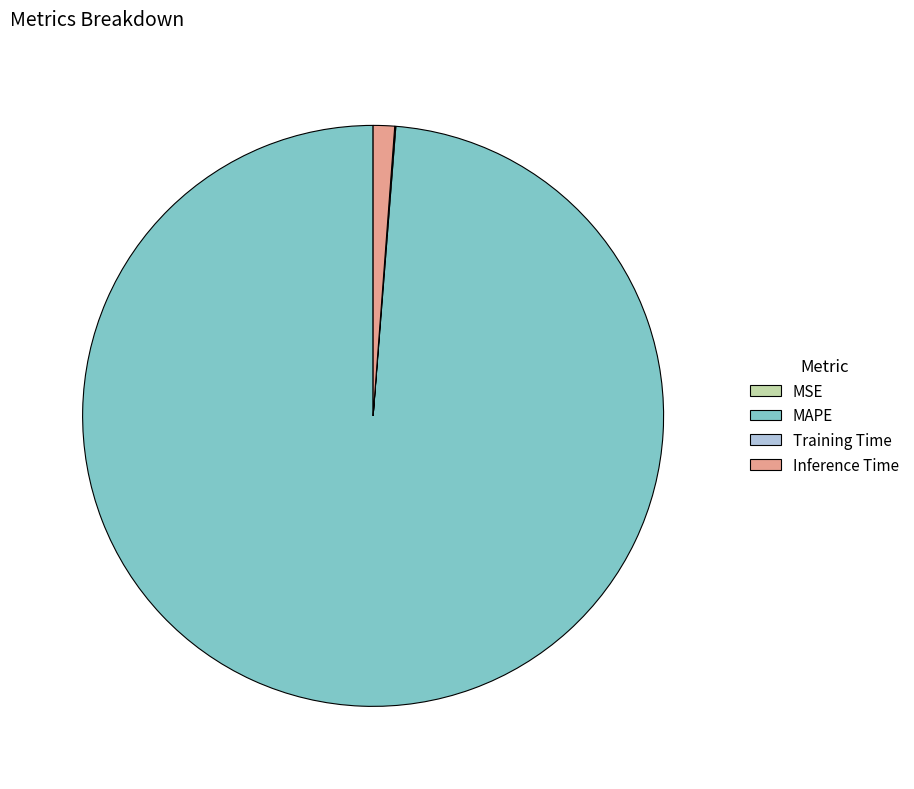

What is the majority slice?

MAPE